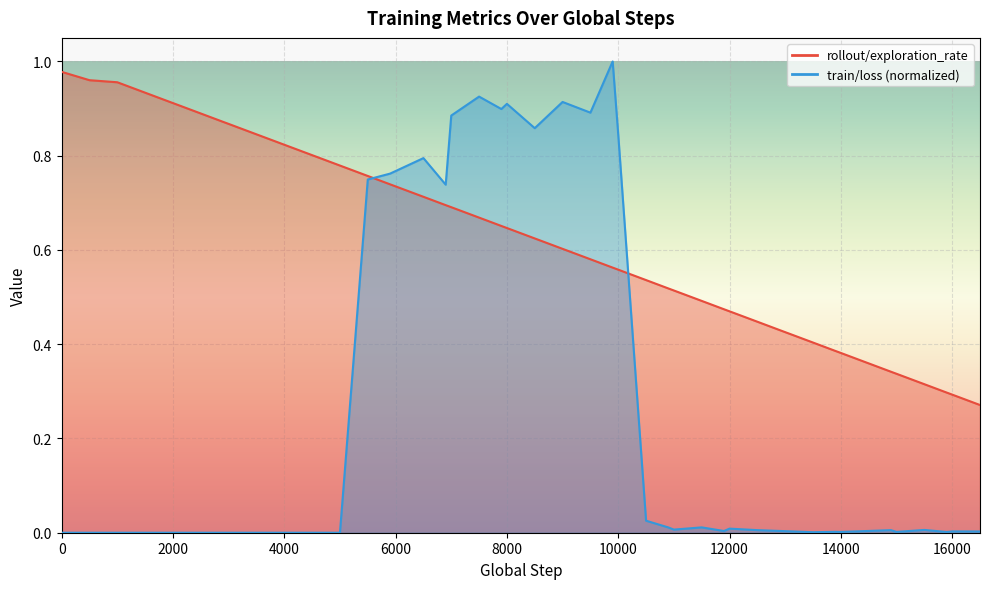

How many lines are shown in the chart?

2